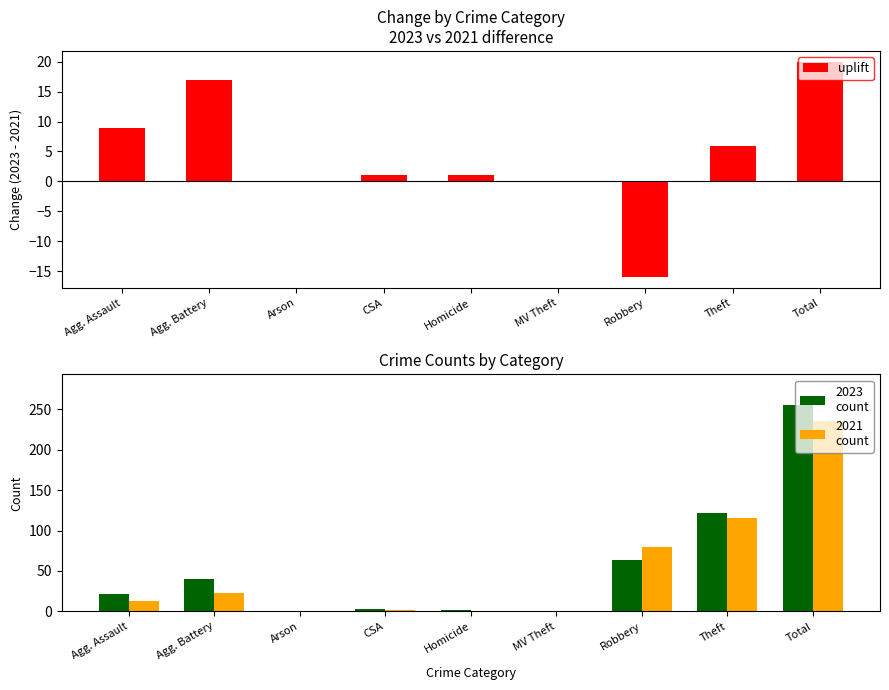

The 2021
count series shows 81 at Theft. True or false?

False